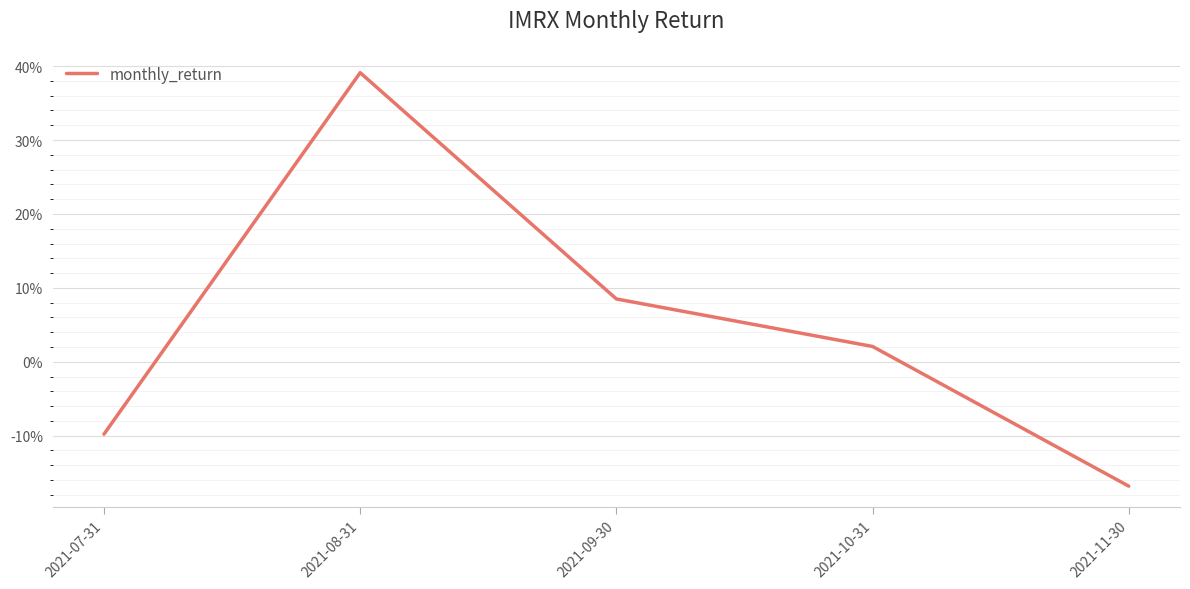

The chart shows a value of 0.4 at 2021-08-31. True or false?

True